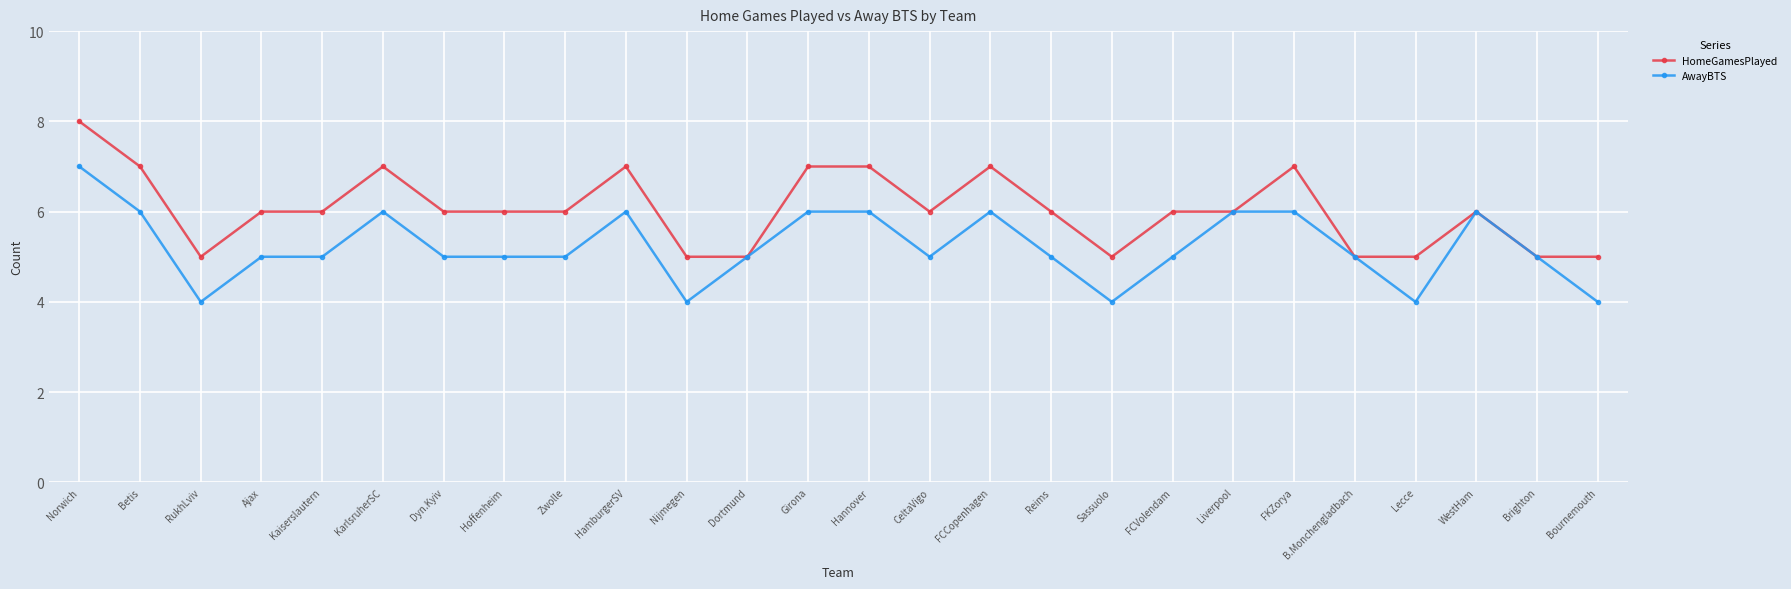

What are all the series names shown in the legend?

HomeGamesPlayed, AwayBTS